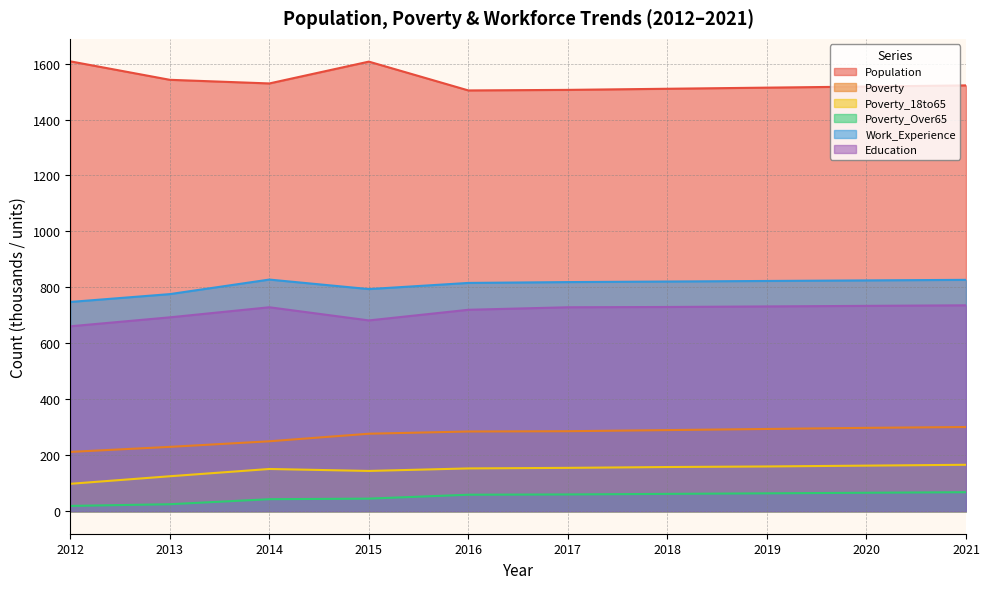

Does the chart display data point markers on the line(s)?

No